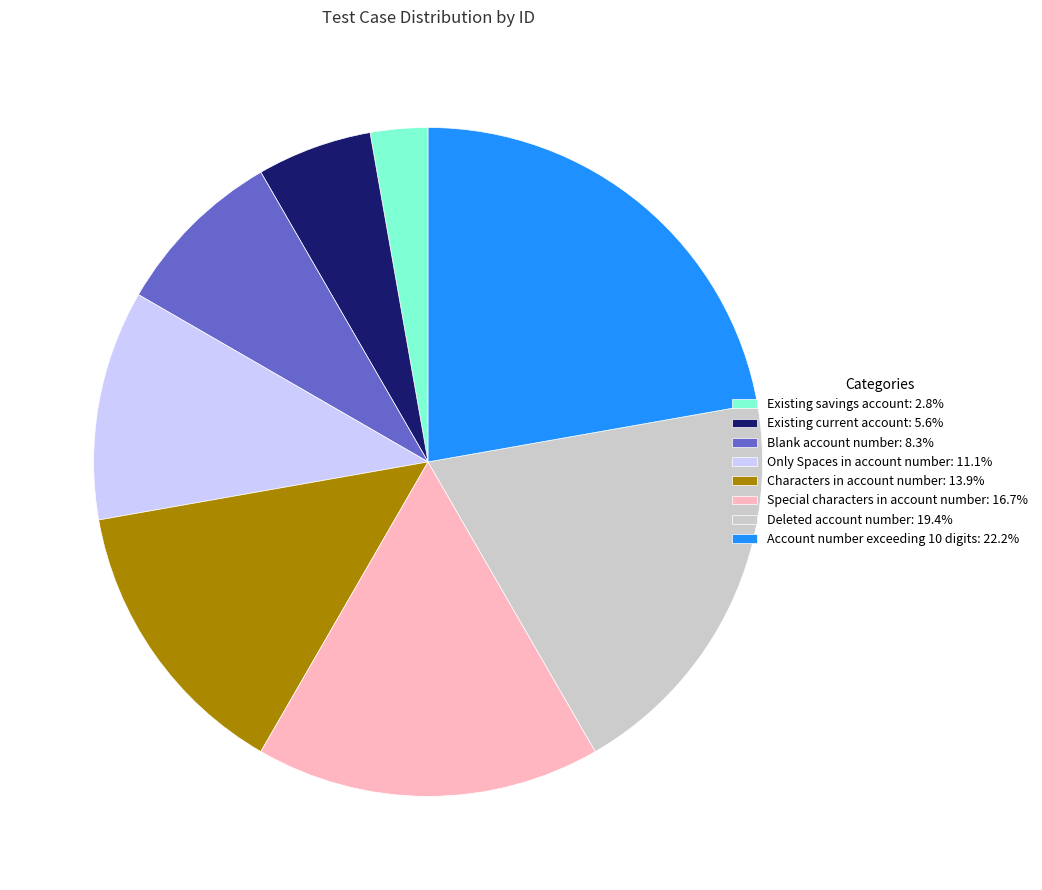

Is there any slice that represents more than half of the pie?

No